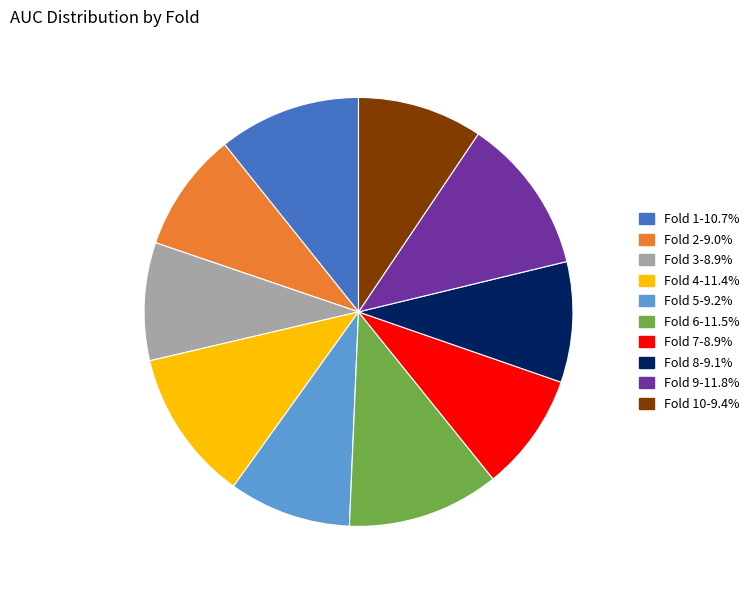

Does Fold 5-9.2% account for over 50% of the chart?

No